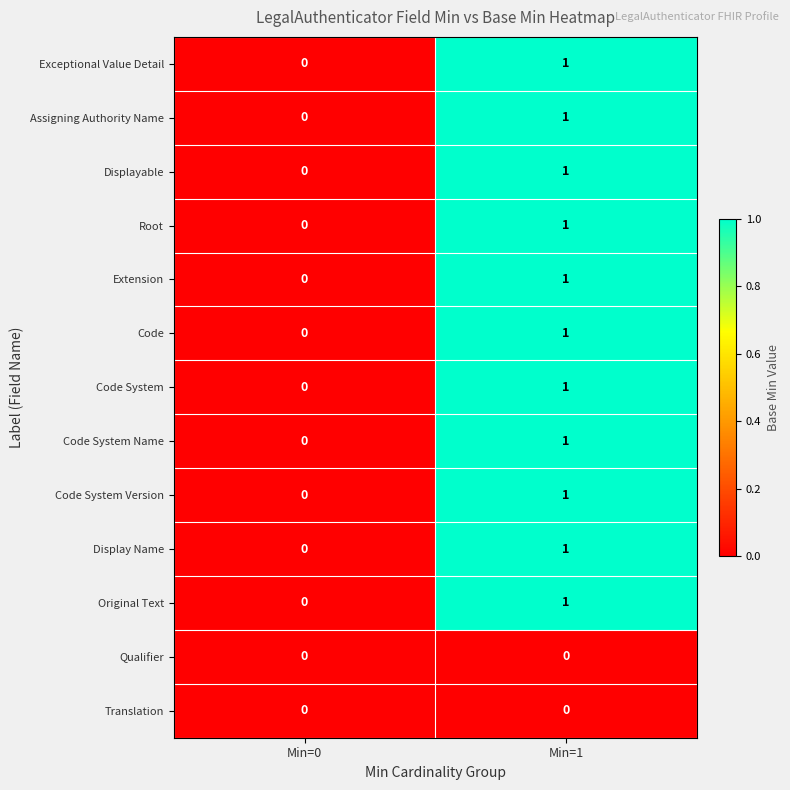

Reading left to right, what are all the values shown in this chart?

Exceptional Value Detail: 0	1
Assigning Authority Name: 0	1
Displayable: 0	1
Root: 0	1
Extension: 0	1
Code: 0	1
Code System: 0	1
Code System Name: 0	1
Code System Version: 0	1
Display Name: 0	1
Original Text: 0	1
Qualifier: 0	0
Translation: 0	0